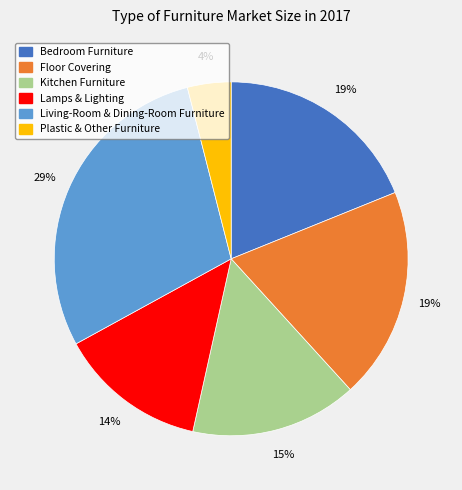

Is it true that Lamps & Lighting is 24% of the pie?

False